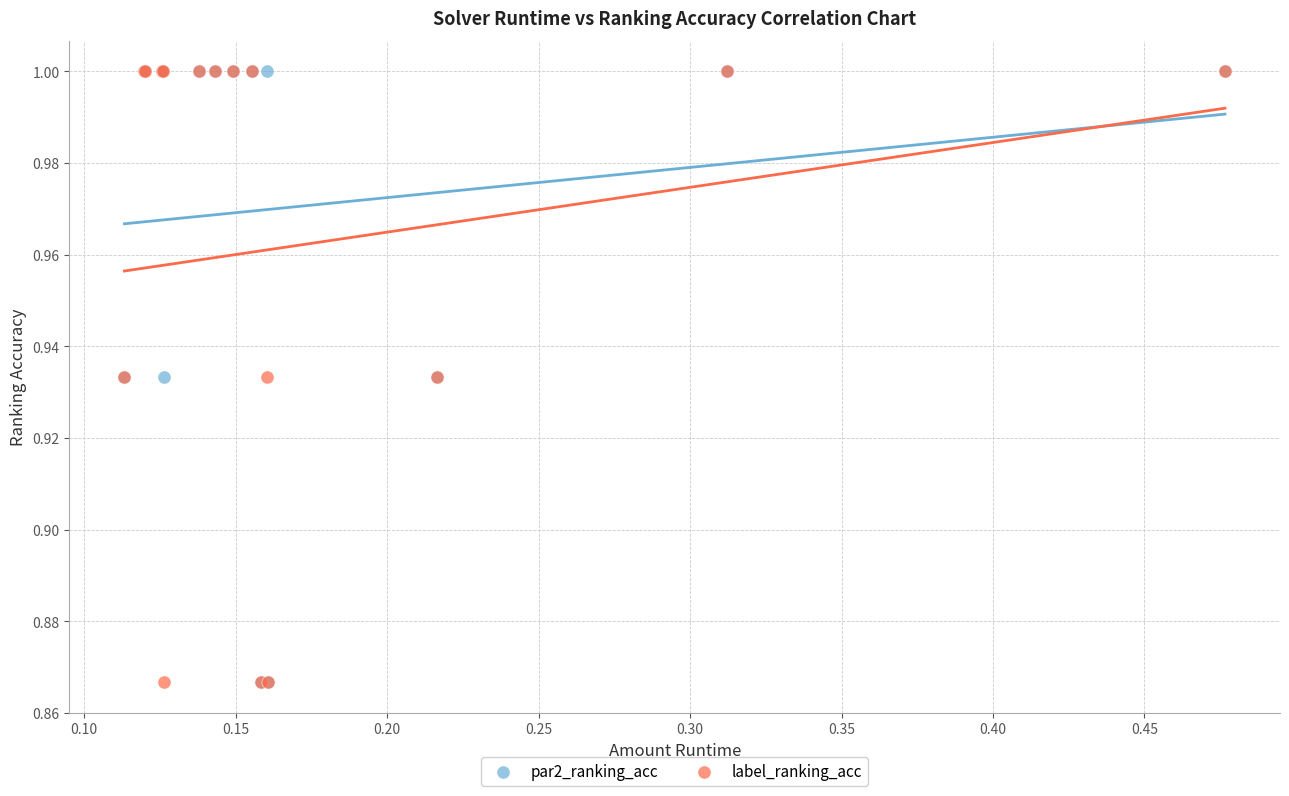

What are all the series names shown in the legend?

par2_ranking_acc, label_ranking_acc